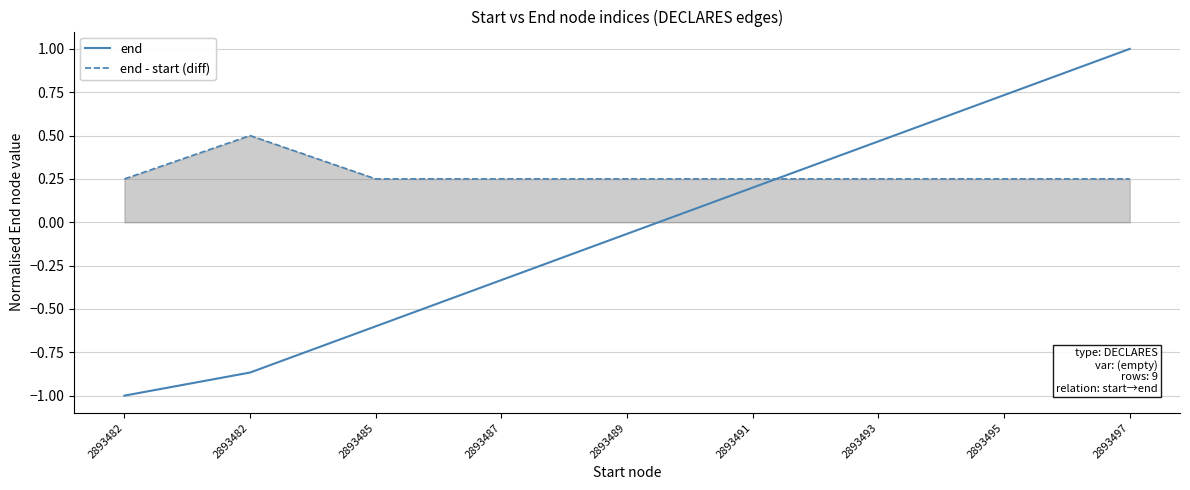

List the labels in order of end - start (diff) value, smallest first.

2893482, 2893485, 2893487, 2893489, 2893491, 2893493, 2893495, 2893497, 2893482